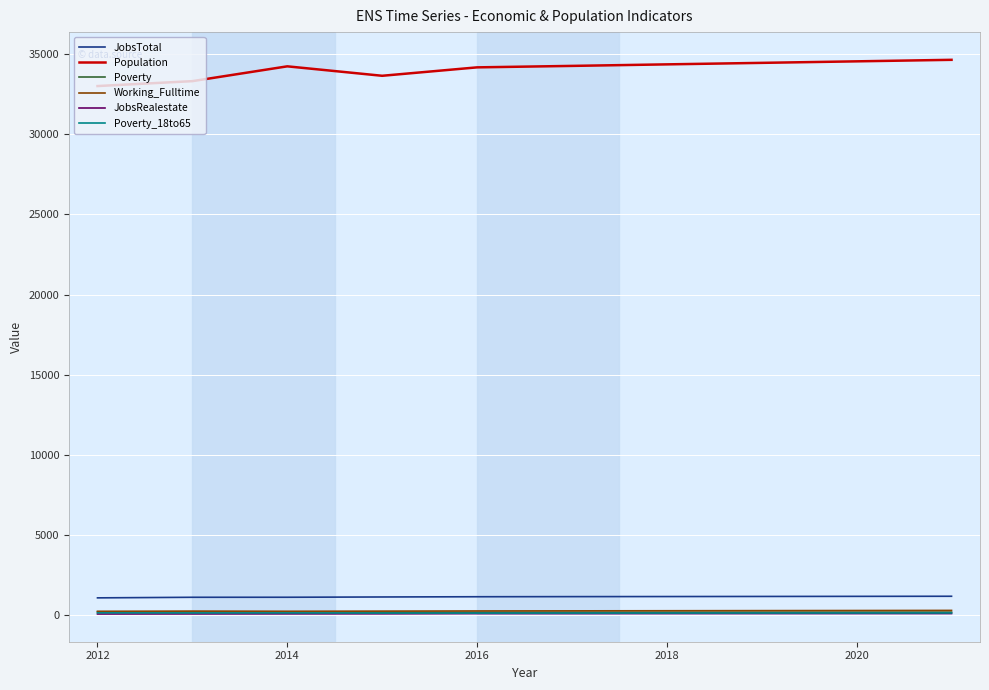

What is the maximum value for JobsTotal?

1152